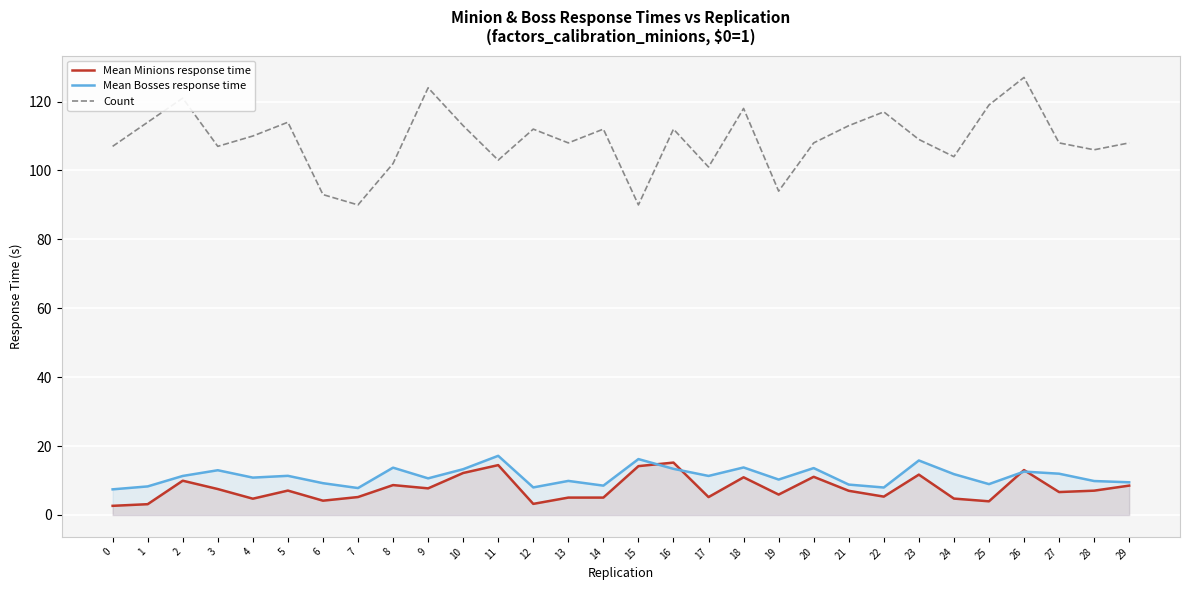

True or false: Count and Mean Bosses response time intersect in this chart.

False